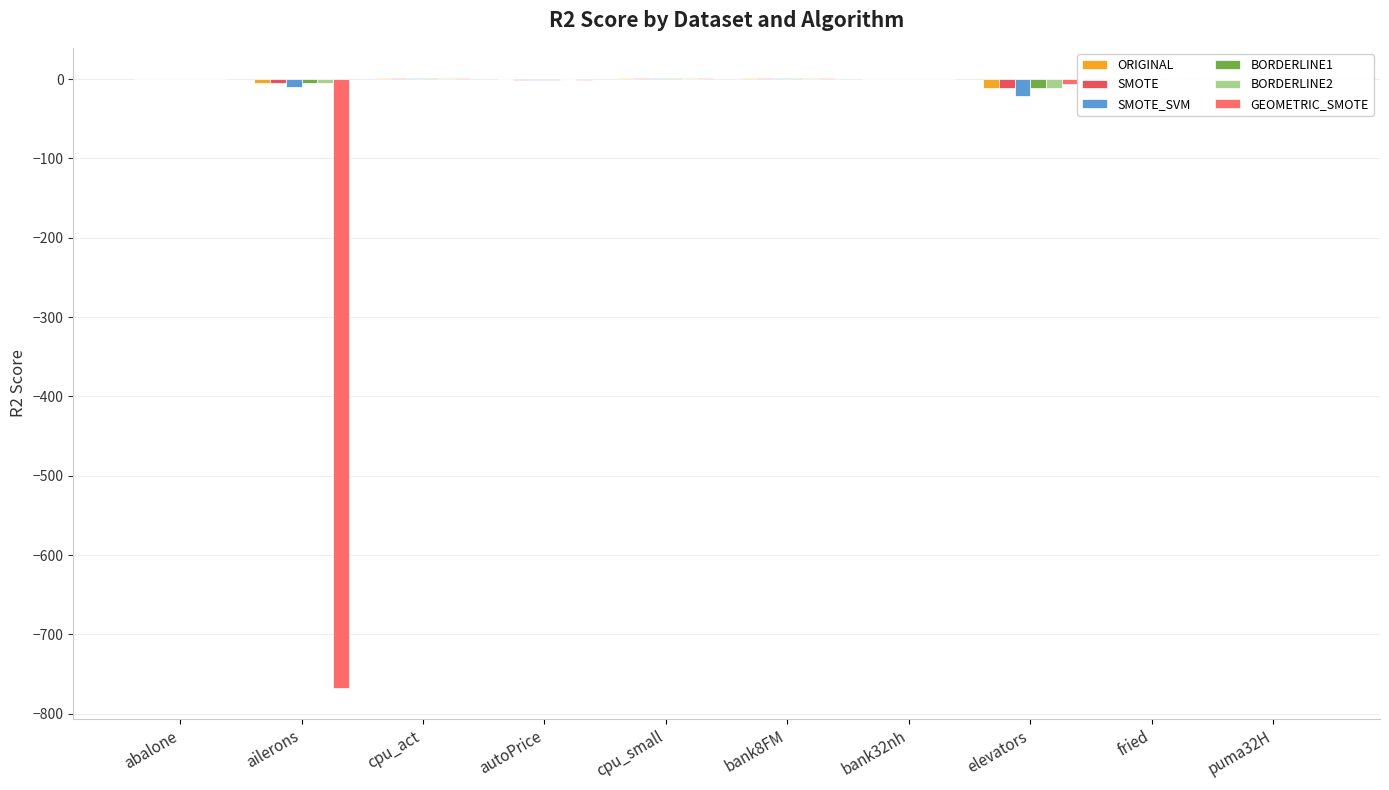

What is the smallest value displayed?

-767.9